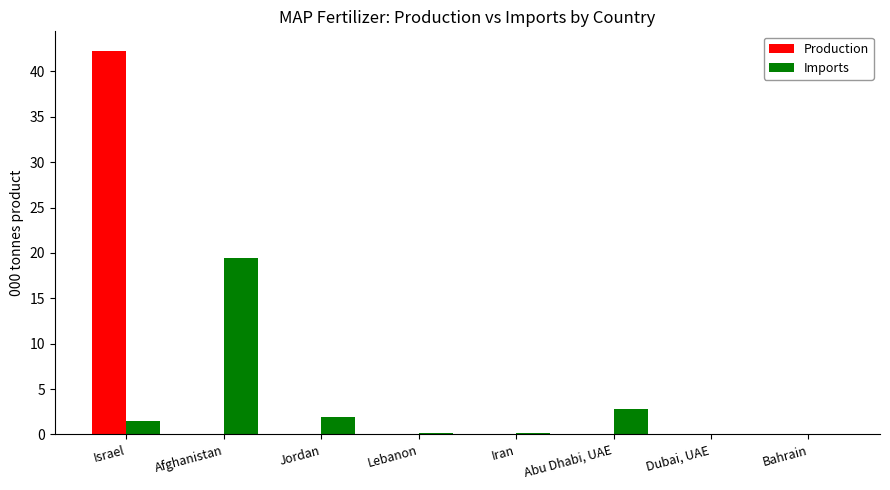

At which category is the sum across all series the highest?

Israel